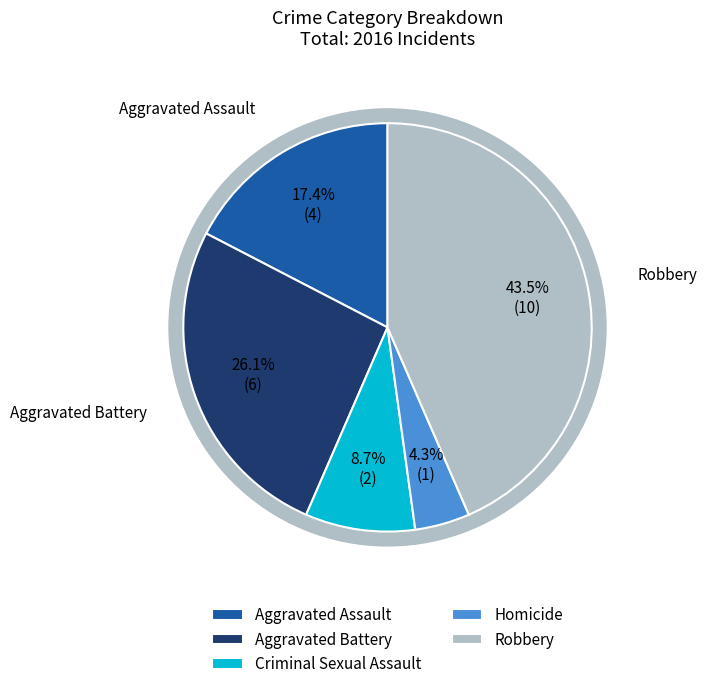

To the nearest percent, what is the difference between the Robbery and Criminal Sexual Assault slice percentages?

35%